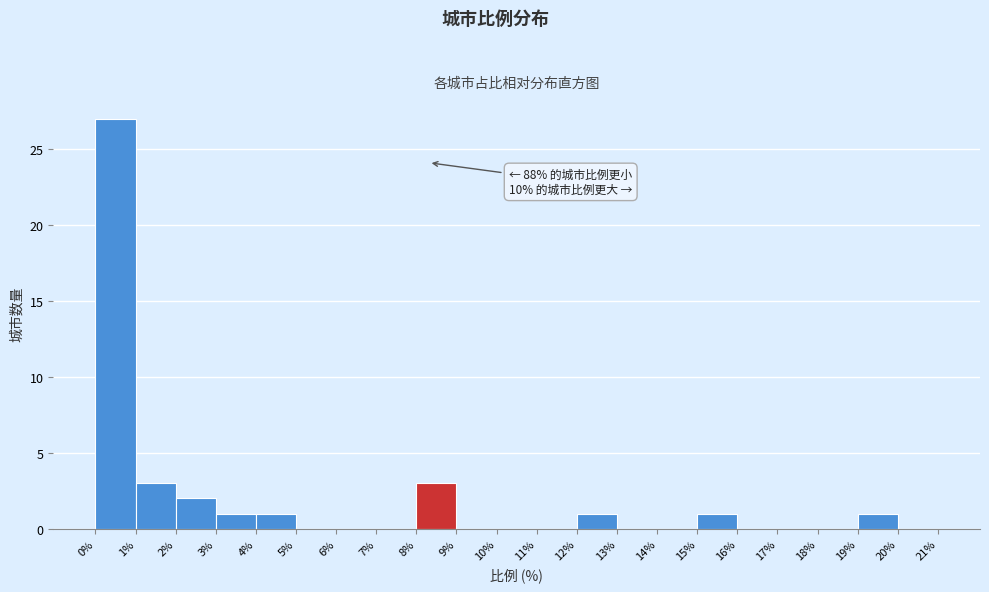

Which range on the x-axis has the tallest bar?

0% to 1%